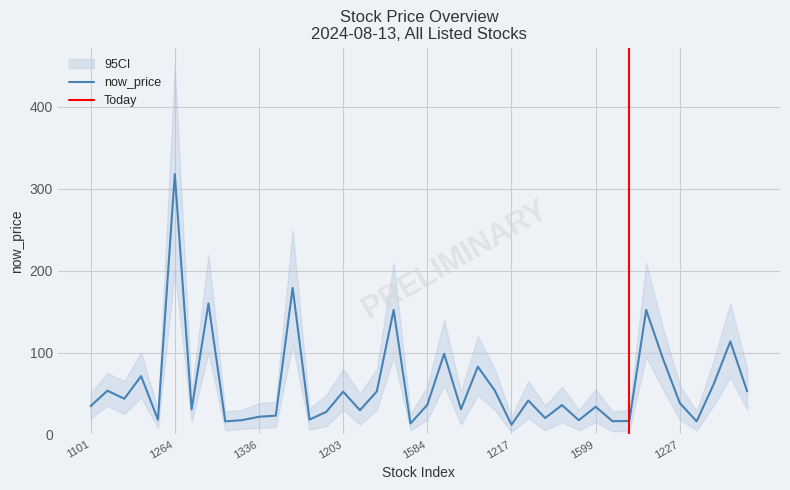

How many interior local valleys does the now_price series have?

13